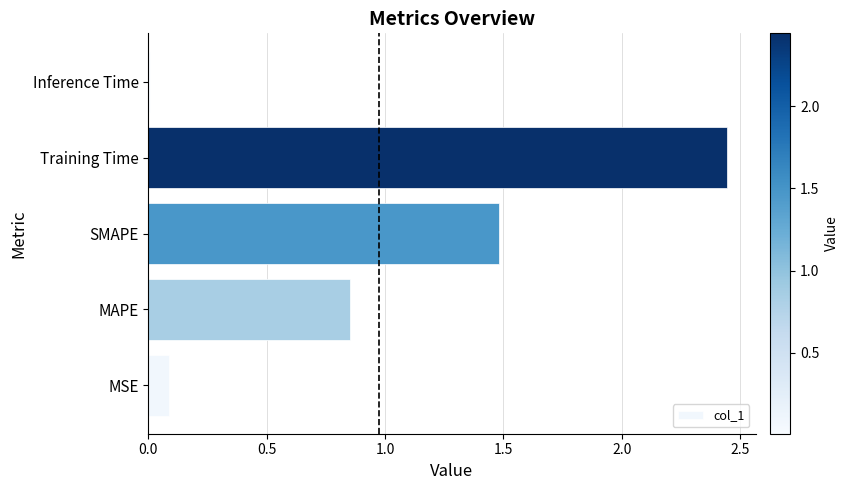

List the labels in order of value, smallest first.

Inference Time, MSE, MAPE, SMAPE, Training Time